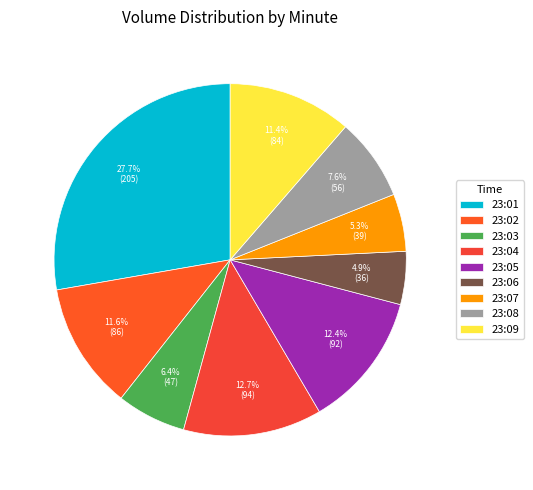

What percentage do 23:09 and 23:06 together represent?

16.2%